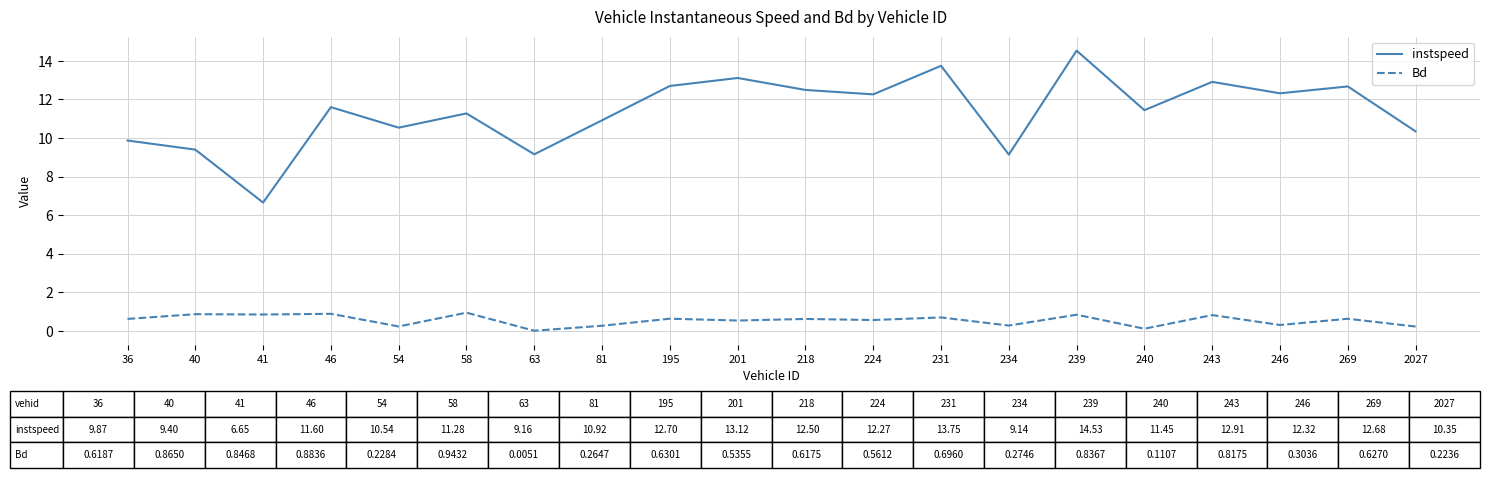

List the series in order of their overall mean, highest first.

instspeed, Bd